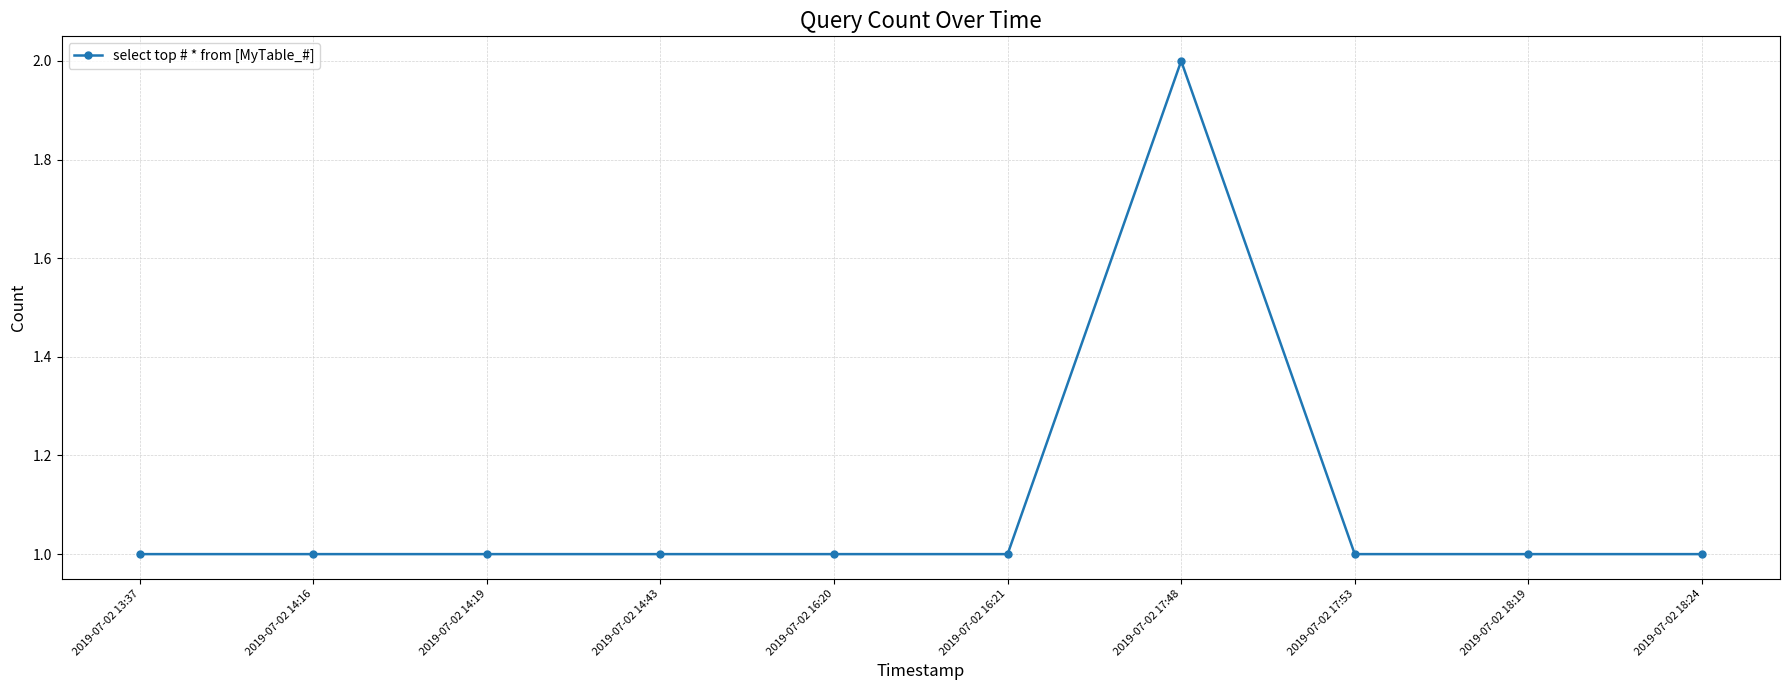

How many distinct data groups are displayed?

1